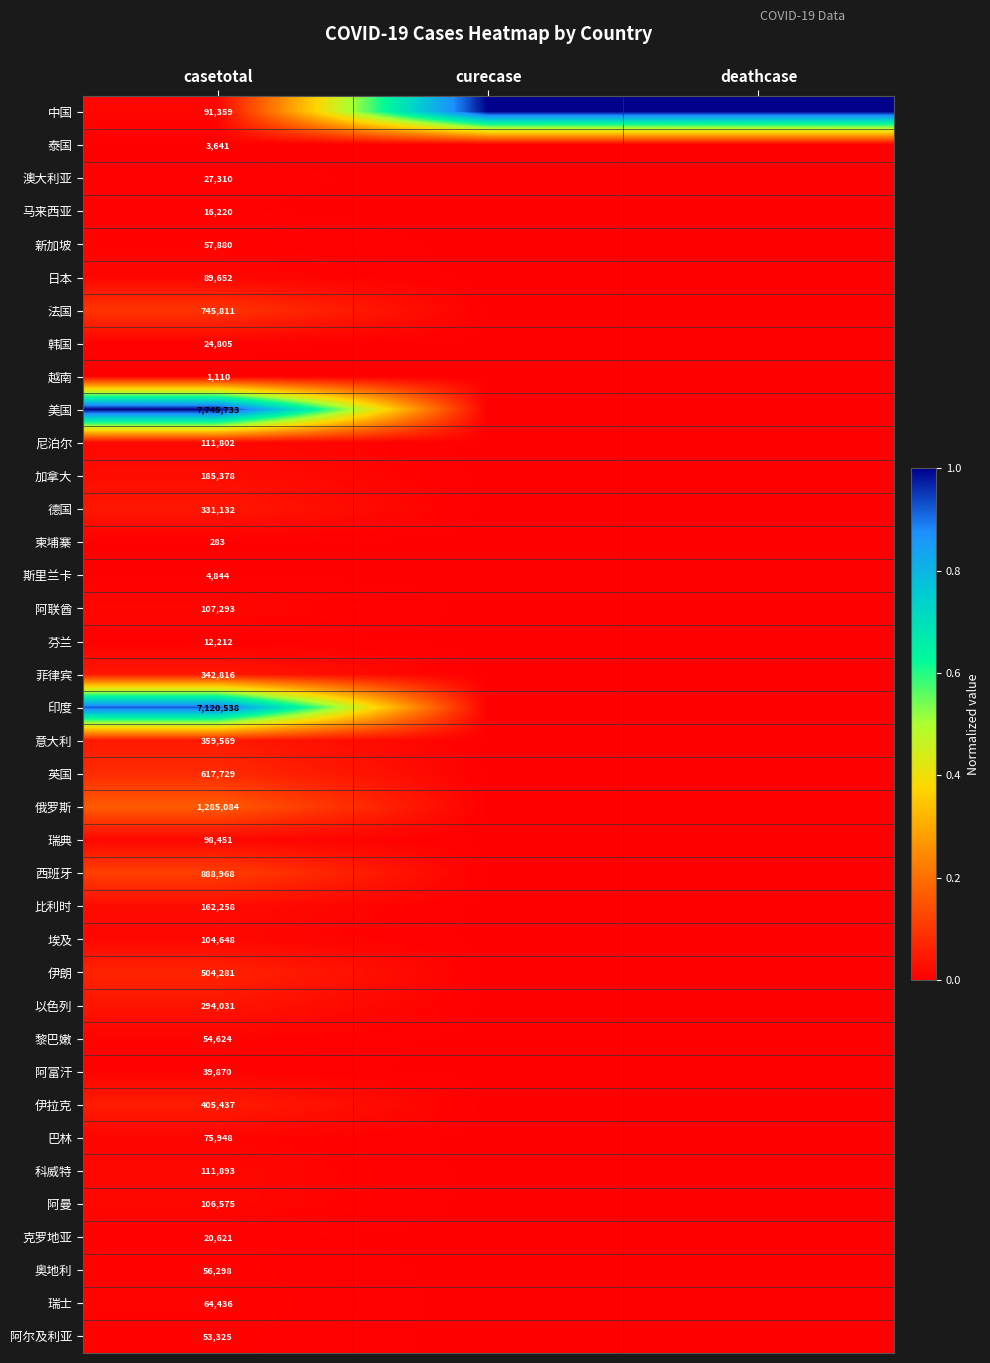

True or false: 斯里兰卡 has a value of 1120 at casetotal.

False